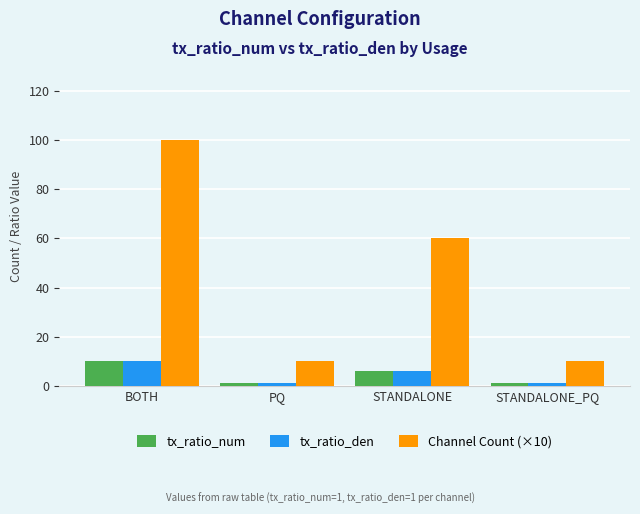

Which series has the largest total across all categories?

Channel Count (×10)